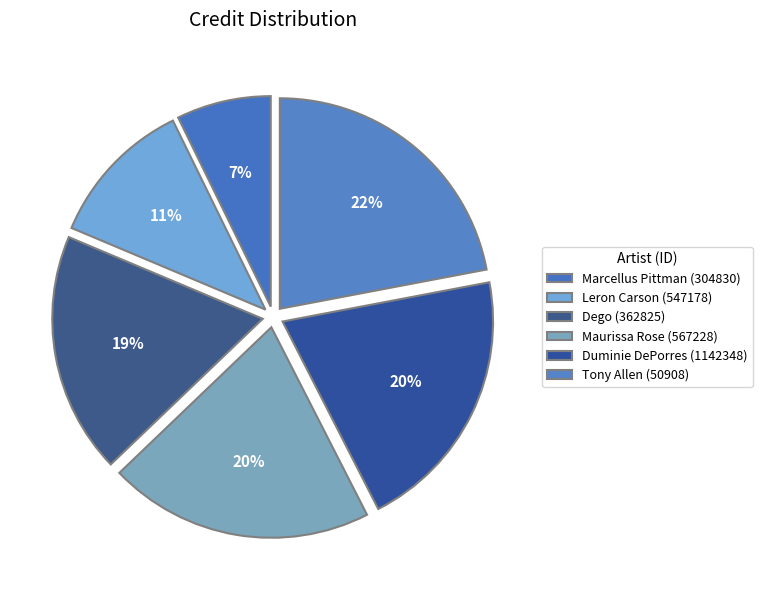

Count the number of slices in the pie.

6